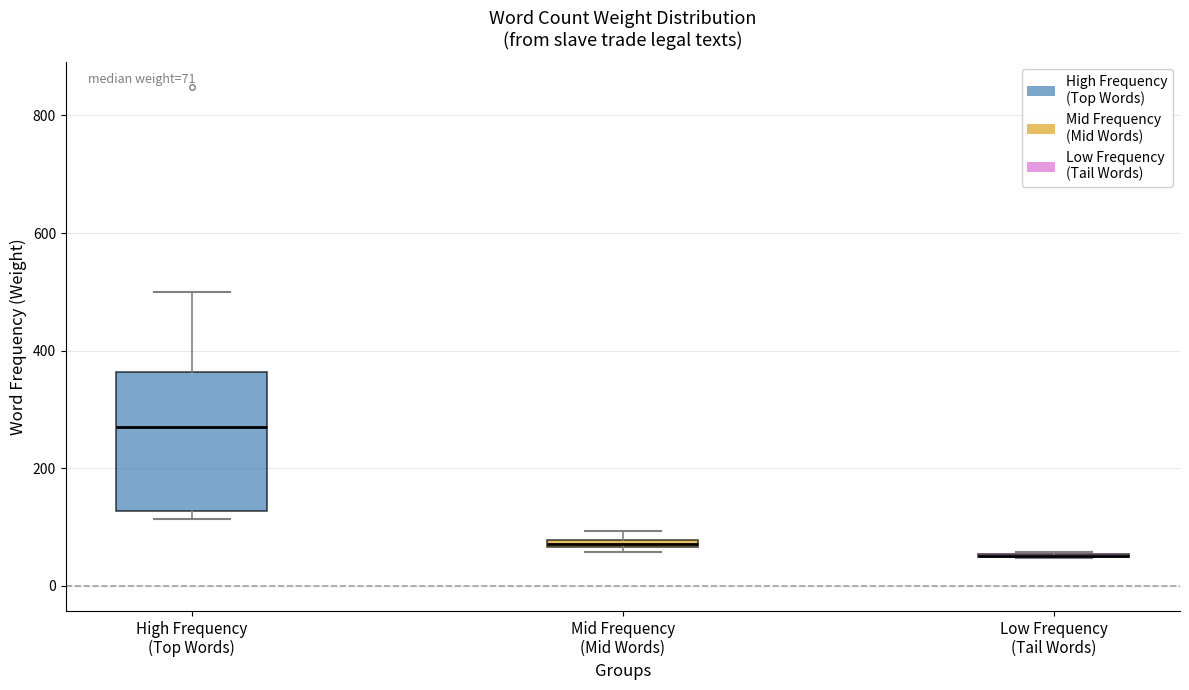

Which box is the tallest, from its lower edge to its upper edge?

High Frequency (Top Words)